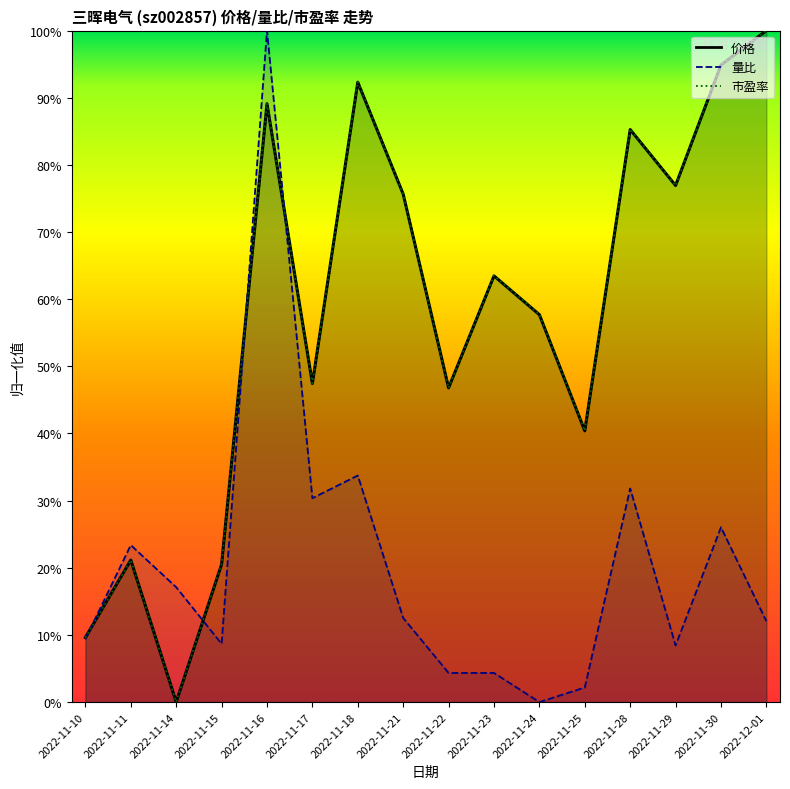

Count the number of data series in this chart.

3